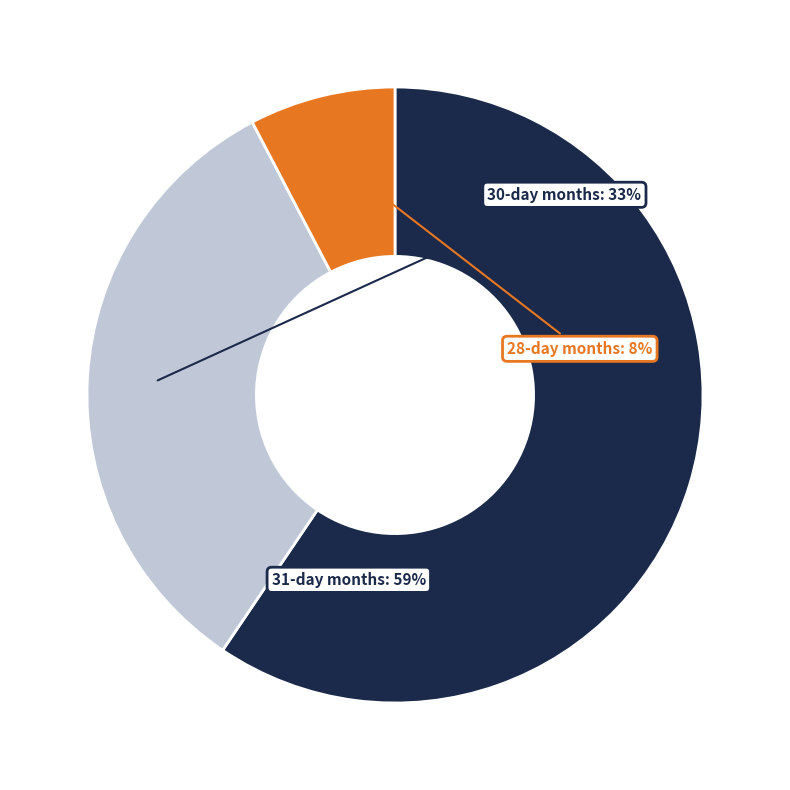

To the nearest percent, what is the average slice percentage?

33%